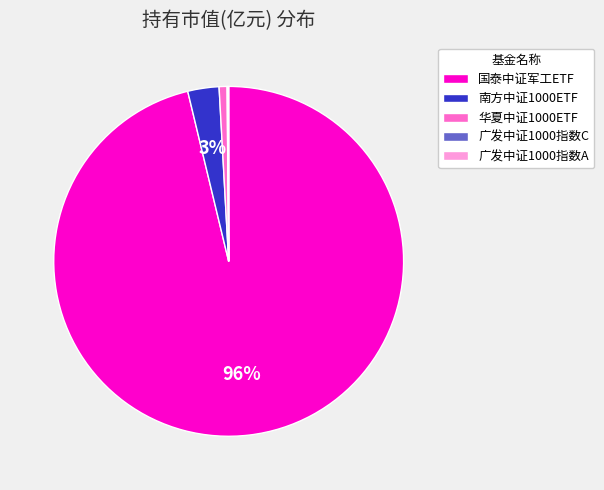

Which category has the biggest portion of the pie?

国泰中证军工ETF